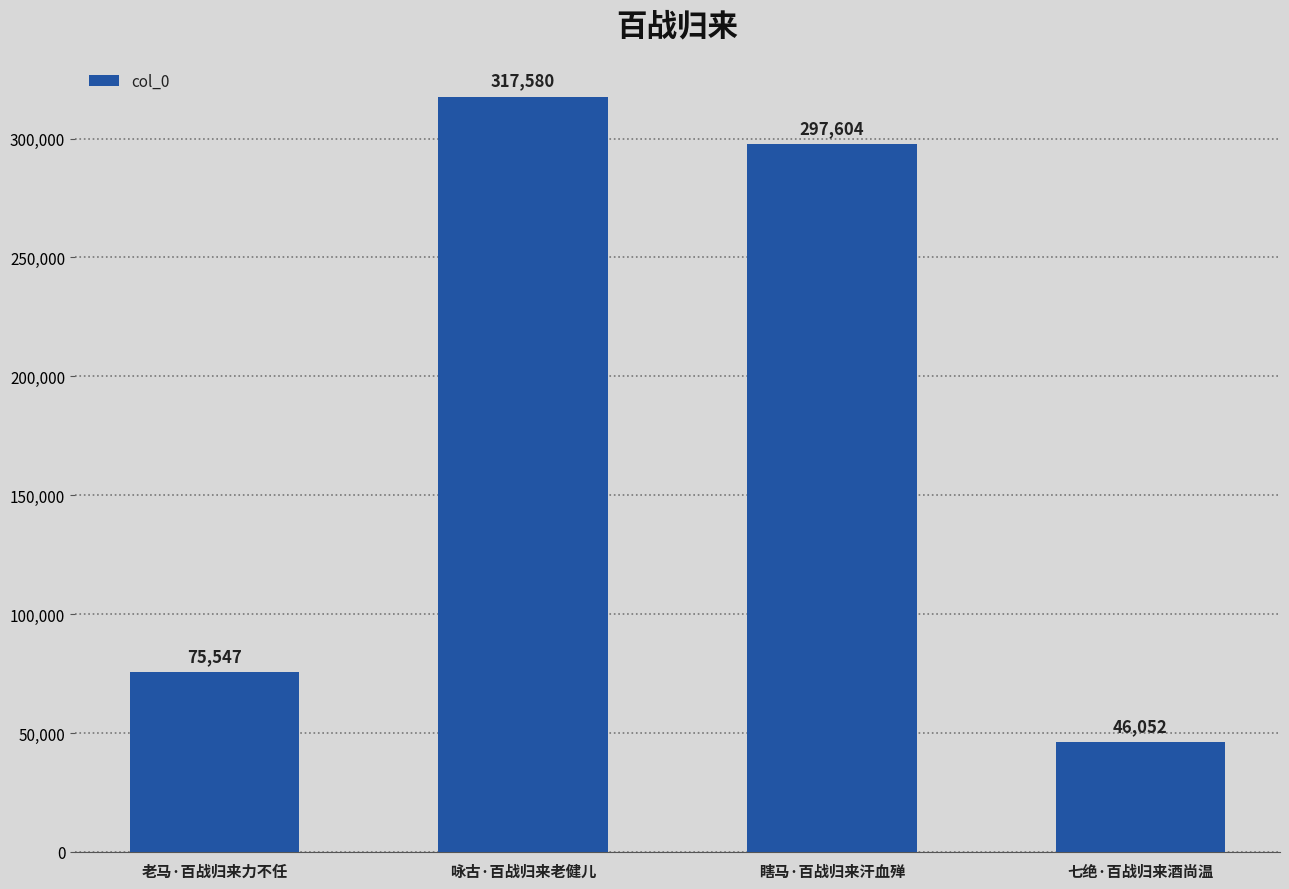

What is the sum of the values at 瞎马·百战归来汗血殚 and 咏古·百战归来老健儿?

615184